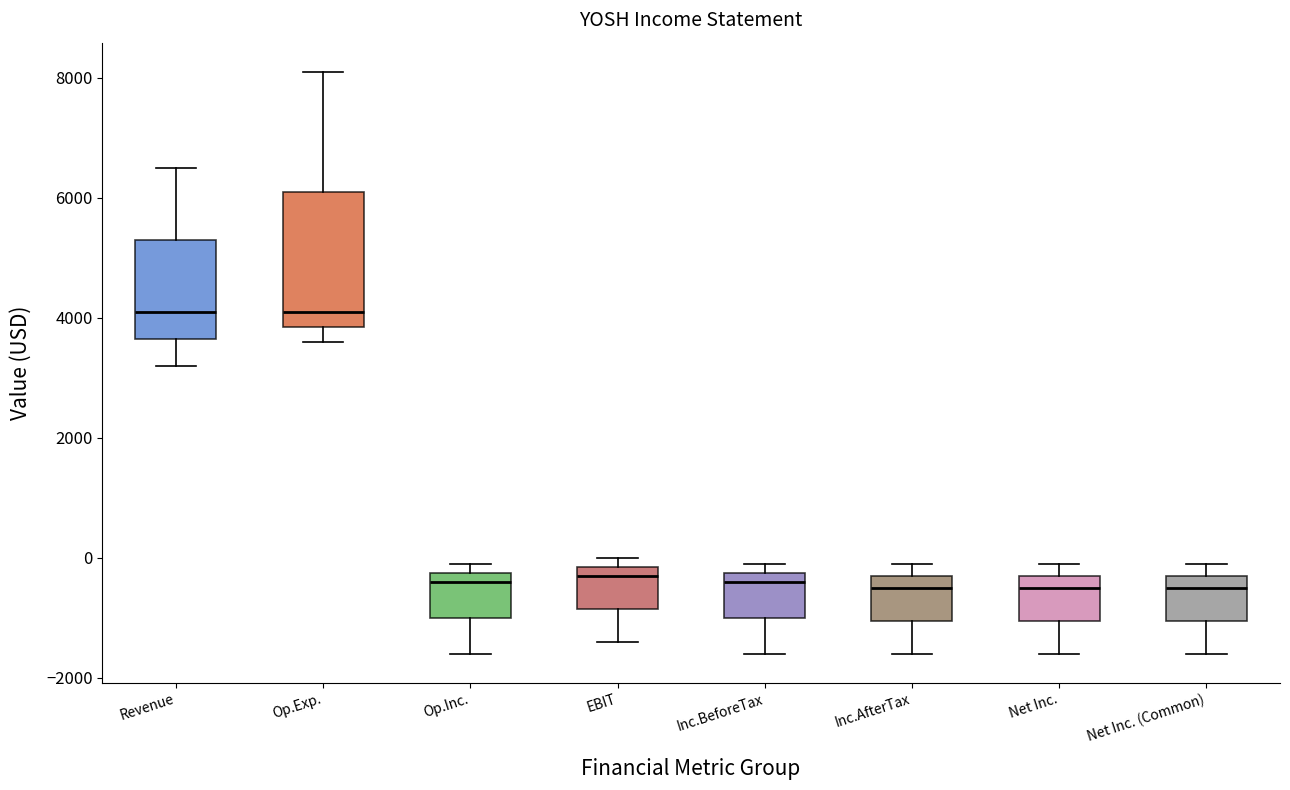

Where does the lower whisker of the box for Inc.BeforeTax end on the y-axis? The values are not printed on the chart, so give them approximately, as read against the axis.

-1600